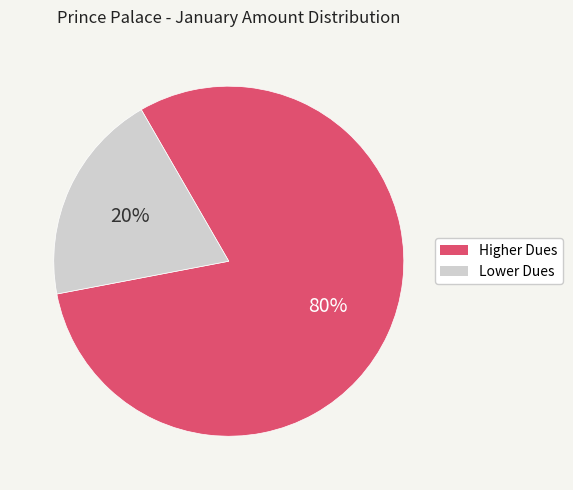

Between Lower Dues and Higher Dues, which is larger?

Higher Dues